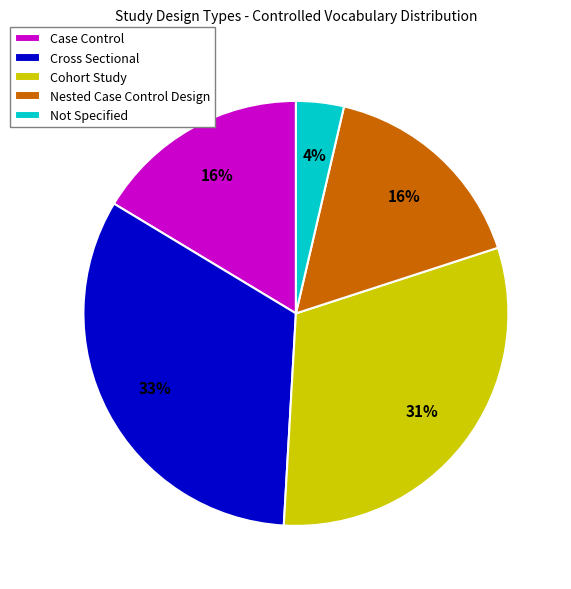

To the nearest percent, what is the difference between the largest and smallest slice percentages?

29%